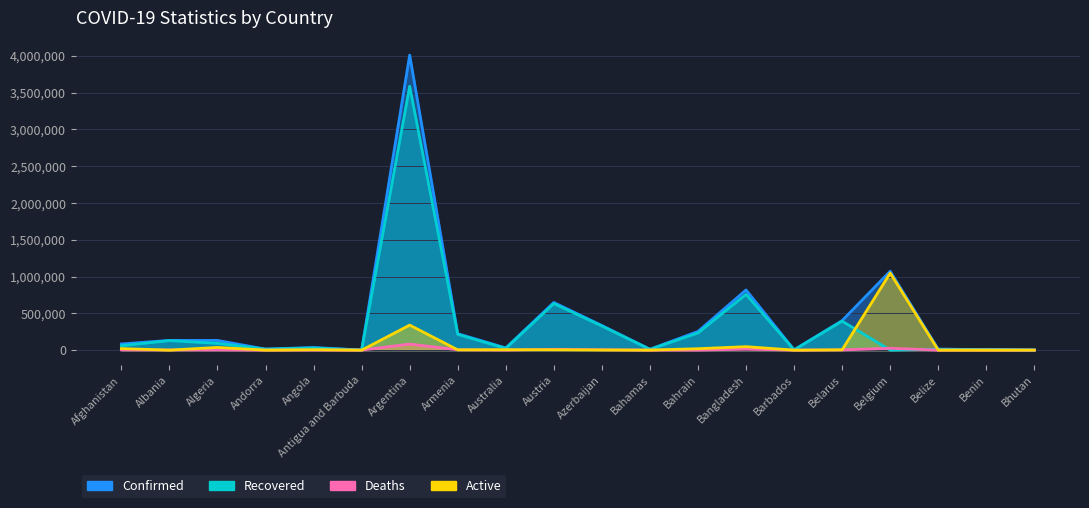

Reading left to right, transcribe all the data shown in this chart.

Confirmed: Afghanistan=84050	Albania=132415	Algeria=132034	Andorra=13781	Angola=36004	Antigua and Barbuda=1263	Argentina=4008771	Armenia=223384	Australia=30210	Austria=647688	Azerbaijan=334917	Bahamas=12024	Bahrain=253879	Bangladesh=817819	Barbados=4032	Belarus=401853	Belgium=1072175	Belize=12909	Benin=8082	Bhutan=1739
Recovered: Afghanistan=59871	Albania=129761	Algeria=91894	Andorra=13557	Angola=29368	Antigua and Barbuda=1214	Argentina=3585811	Armenia=214690	Australia=23629	Austria=632188	Azerbaijan=327626	Bahamas=11026	Bahrain=233480	Bangladesh=757569	Barbados=3922	Belarus=394272	Belgium=0	Belize=12449	Benin=7893	Bhutan=1424
Deaths: Afghanistan=3305	Albania=2452	Algeria=3544	Andorra=127	Angola=803	Antigua and Barbuda=42	Argentina=82667	Armenia=4474	Australia=910	Austria=10650	Azerbaijan=4948	Bahamas=232	Bahrain=1161	Bangladesh=12949	Barbados=47	Belarus=2939	Belgium=25051	Belize=325	Benin=102	Bhutan=1
Active: Afghanistan=20874	Albania=202	Algeria=36596	Andorra=97	Angola=5833	Antigua and Barbuda=7	Argentina=340293	Armenia=4220	Australia=5671	Austria=4850	Azerbaijan=2343	Bahamas=766	Bahrain=19238	Bangladesh=47301	Barbados=63	Belarus=4642	Belgium=1047099	Belize=135	Benin=87	Bhutan=314